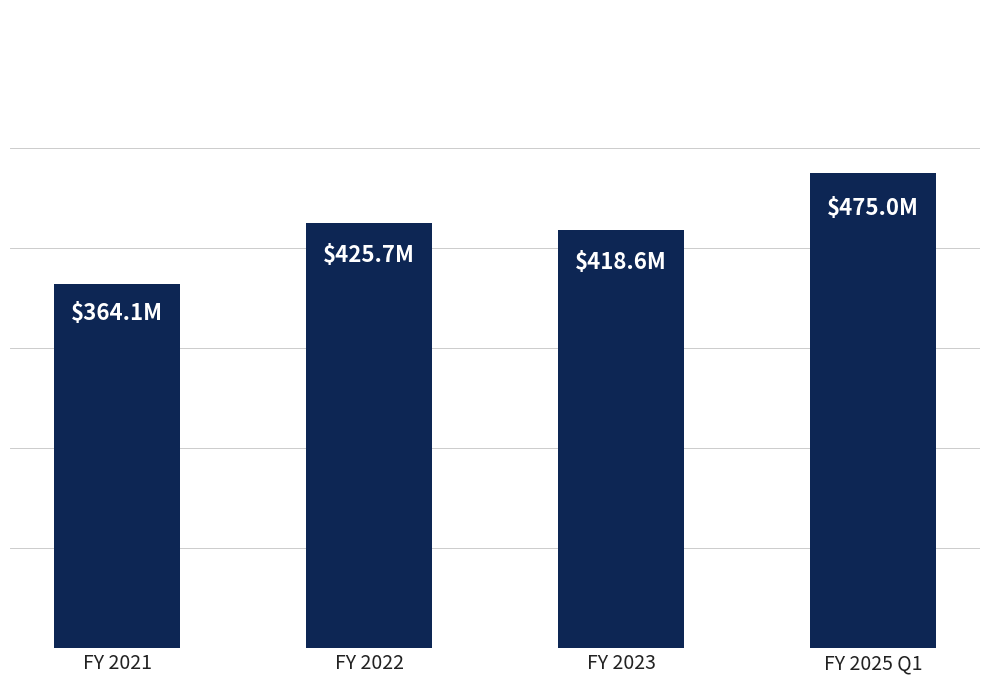

Rank the categories by value from lowest to highest.

FY 2021, FY 2023, FY 2022, FY 2025 Q1